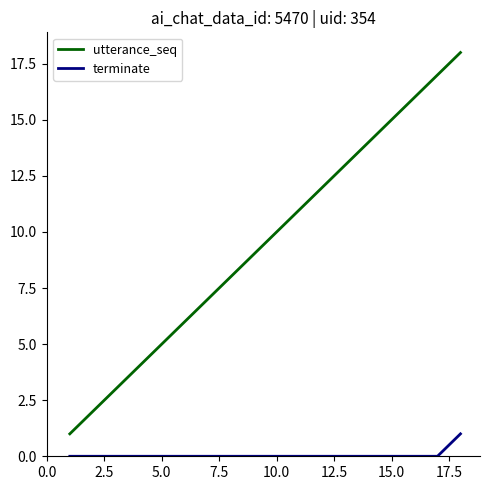

True or false: utterance_seq and terminate cross at least once.

False